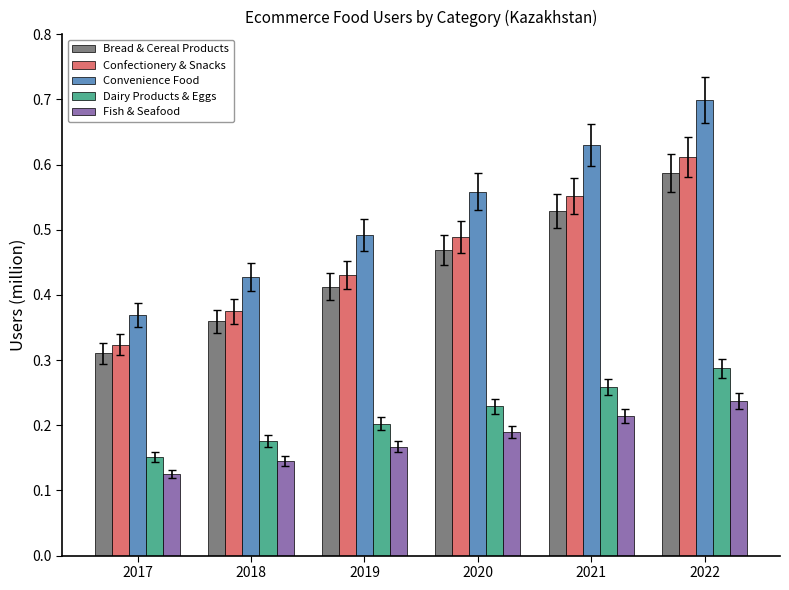

What is the sum of all Bread & Cereal Products values?

2.7